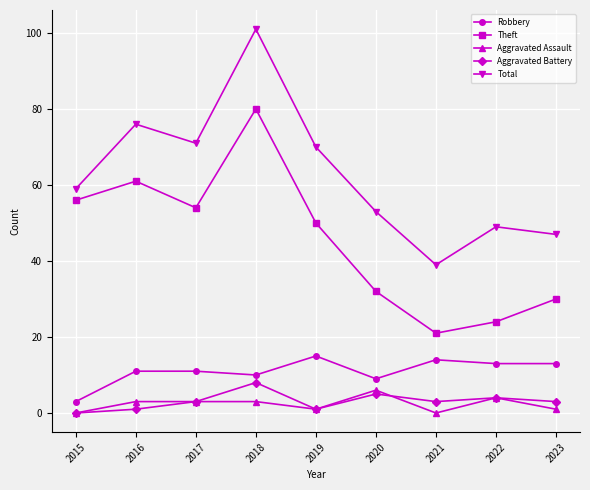

Does the chart have visible grid lines?

Yes